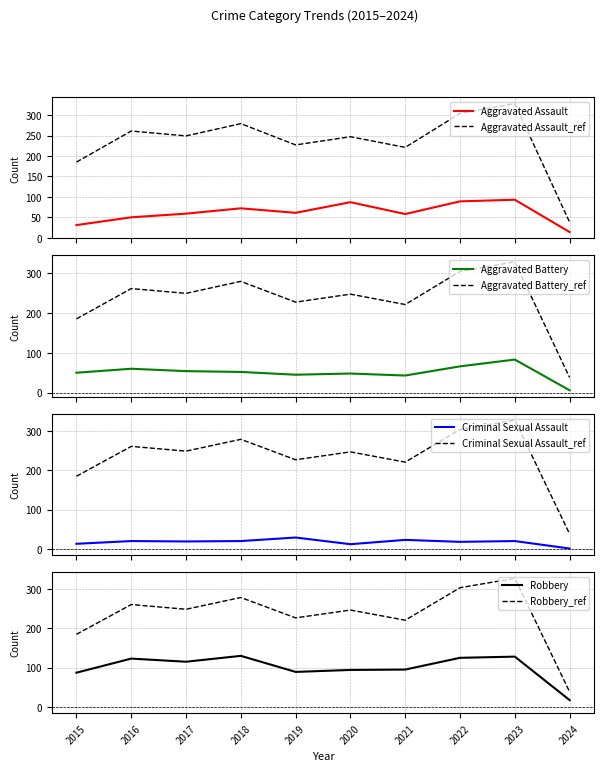

Where is Aggravated Battery nearest to the value 44?

2019